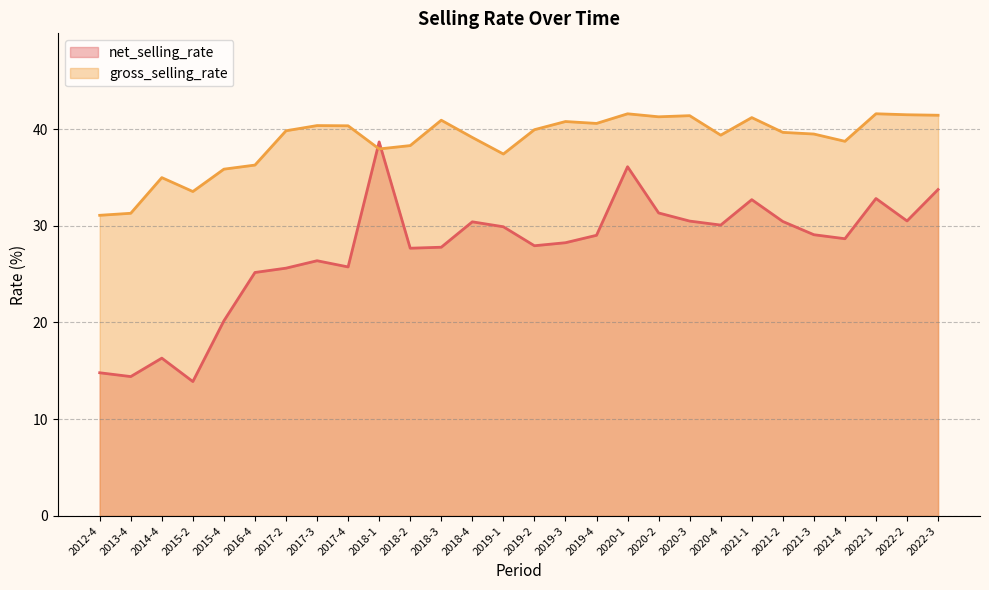

What position from the right is 2017-2?

22